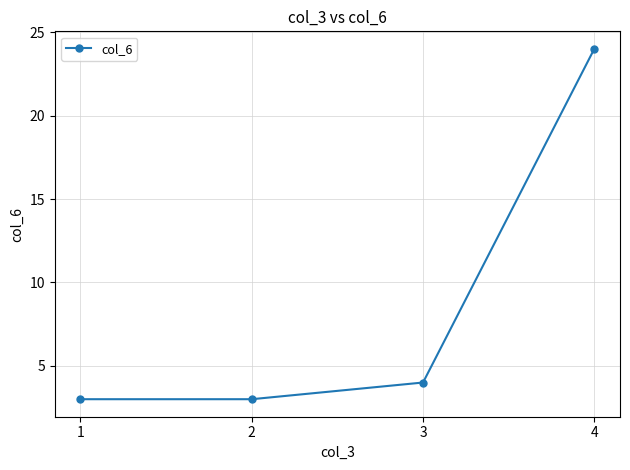

Reading left to right, what are all the values shown in this chart?

1=3	2=3	3=4	4=24